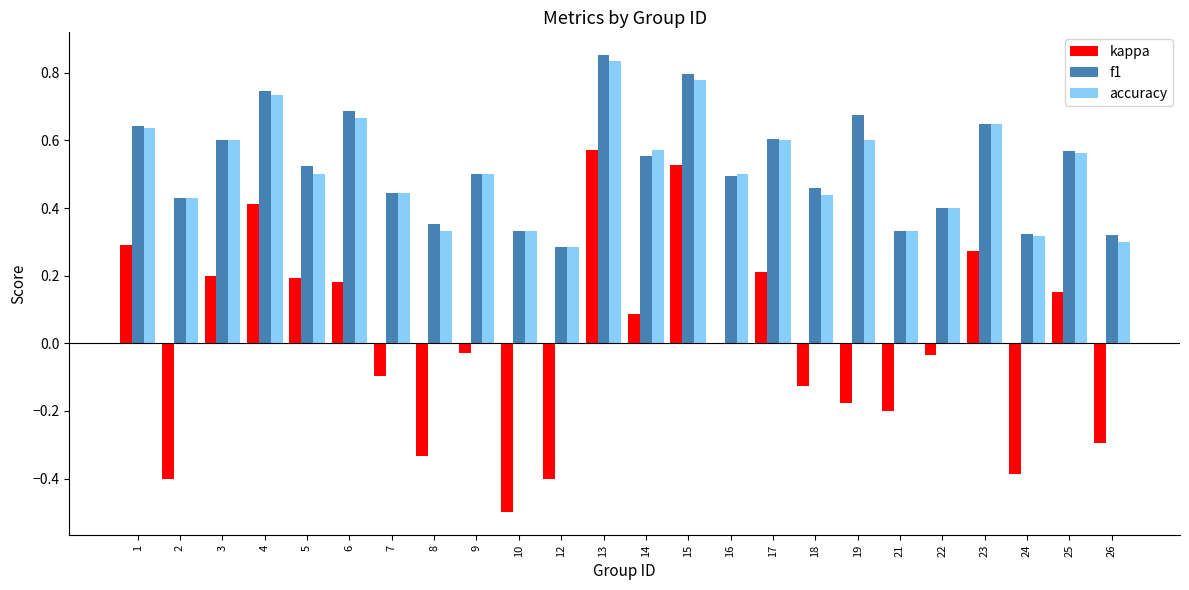

At which category is the sum across all series the highest?

13